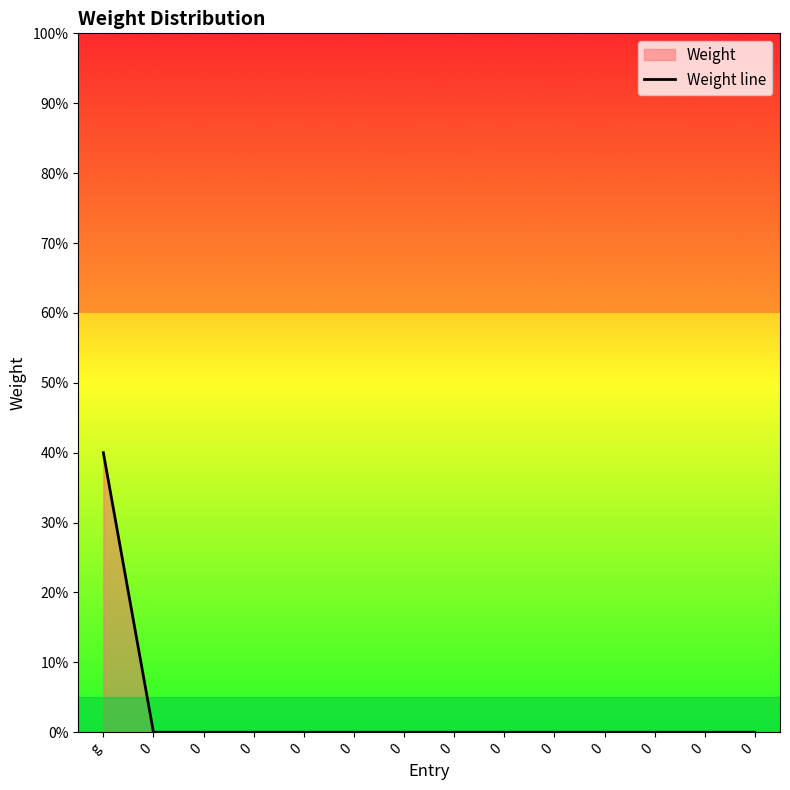

The value at 0 is -15. True or false?

False